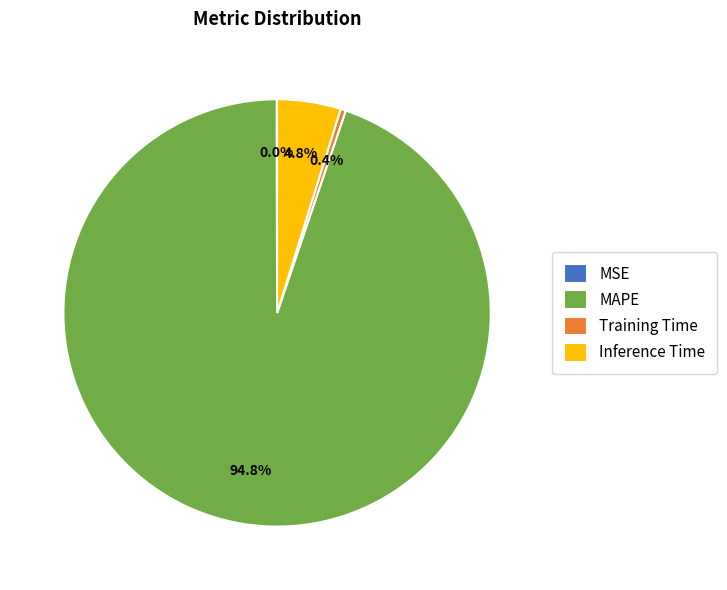

Which category has the biggest portion of the pie?

MAPE